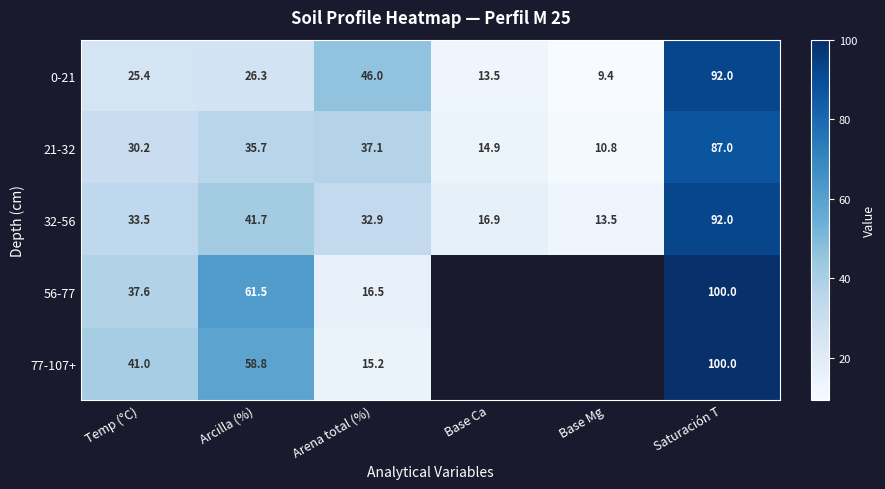

At which category does the chart reach its peak across all series?

Saturación T